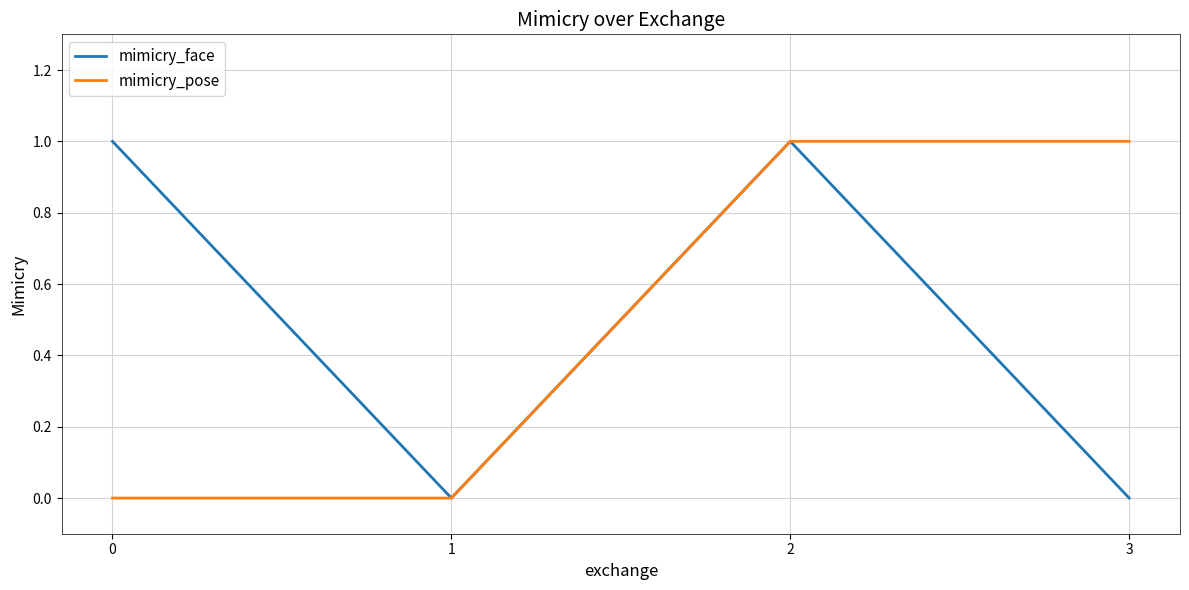

Is the value of mimicry_face at 2 greater than the value of mimicry_pose at 0?

Yes